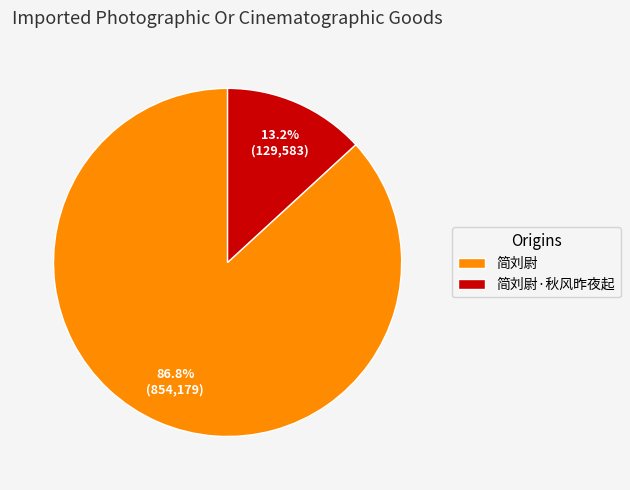

What is the ratio of the value at 简刘尉 to the value at 简刘尉·秋风昨夜起?

6.6